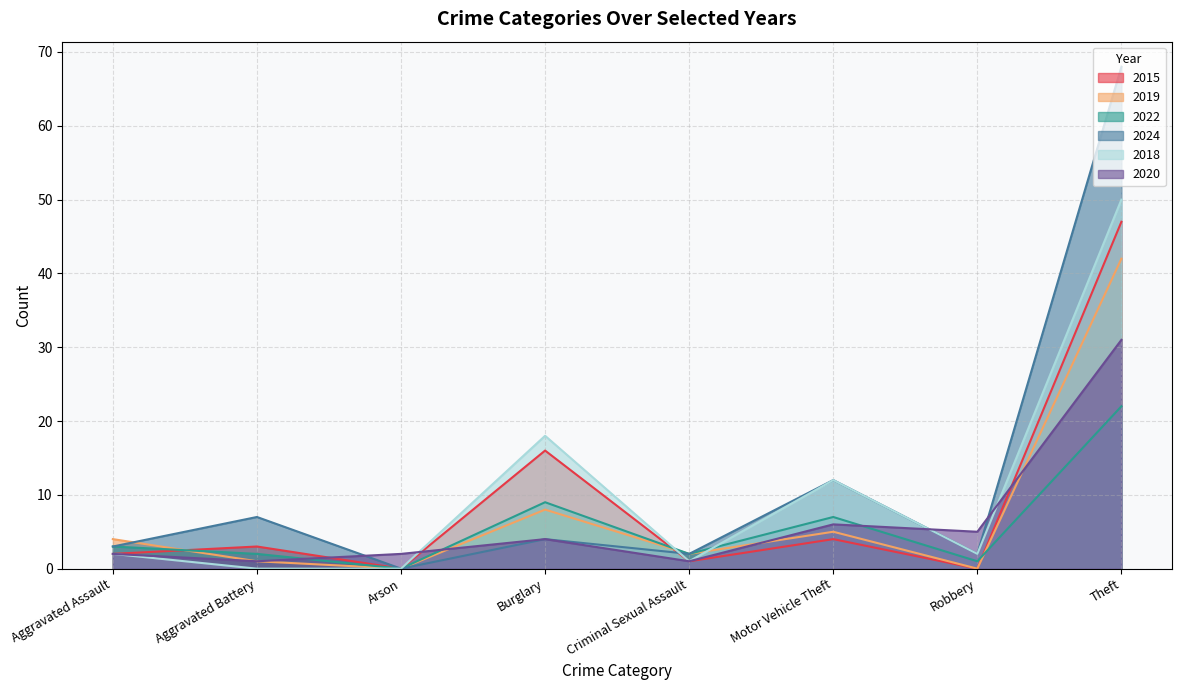

After their last crossing, which series has the higher values: 2018 or 2022?

2018